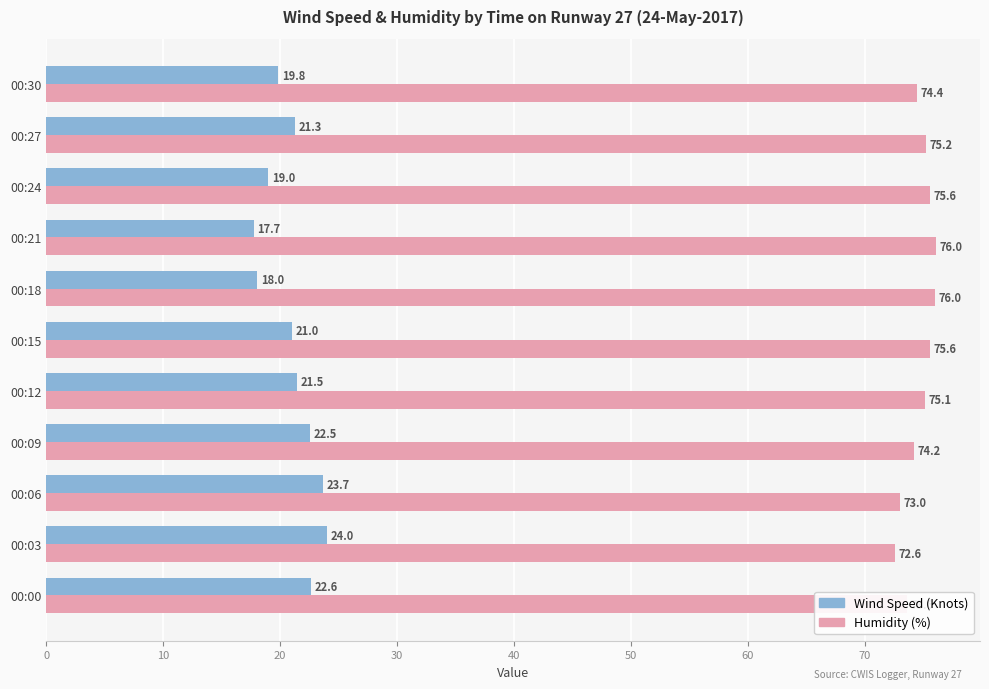

What is the smallest value displayed?

17.7